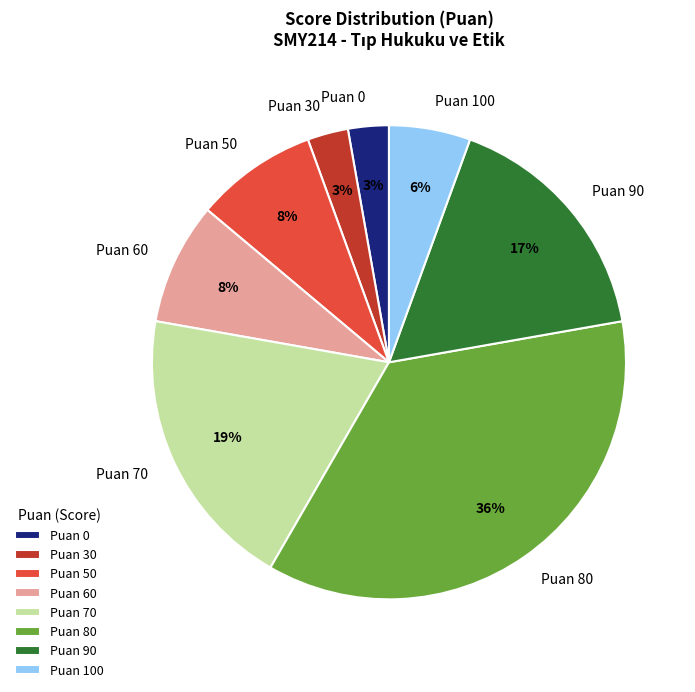

To the nearest percent, what percentage of the pie is Puan 100?

6%